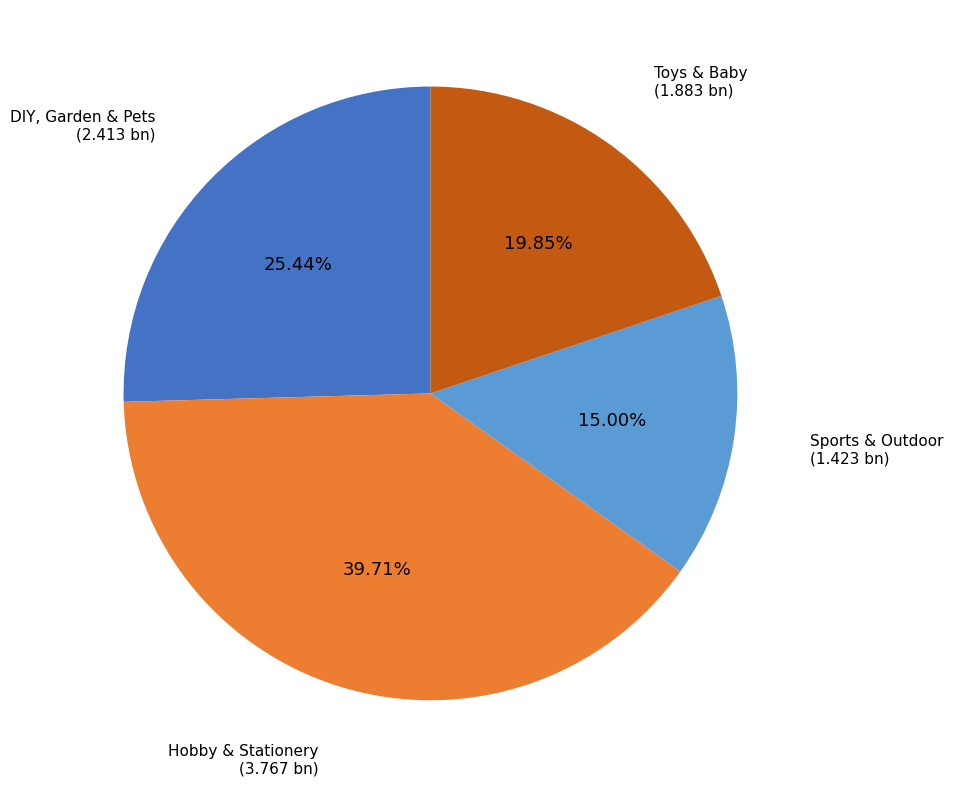

To the nearest percent, what is the difference between the Sports & Outdoor and Toys & Baby slice percentages?

5%